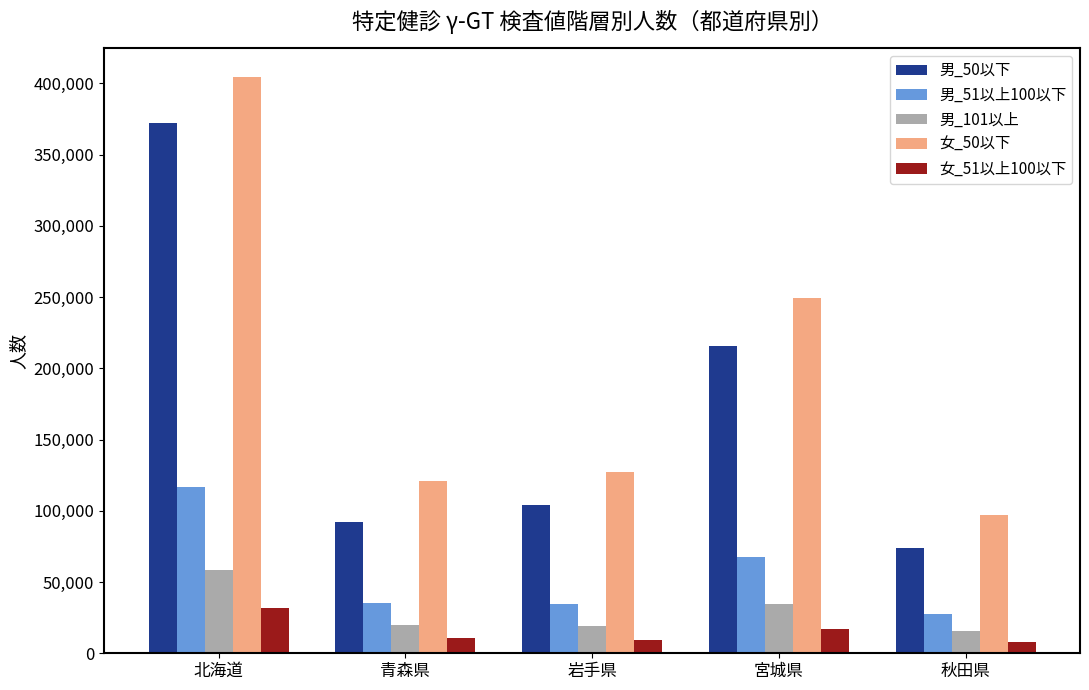

What is the sum of all 女_50以下 values?

999359